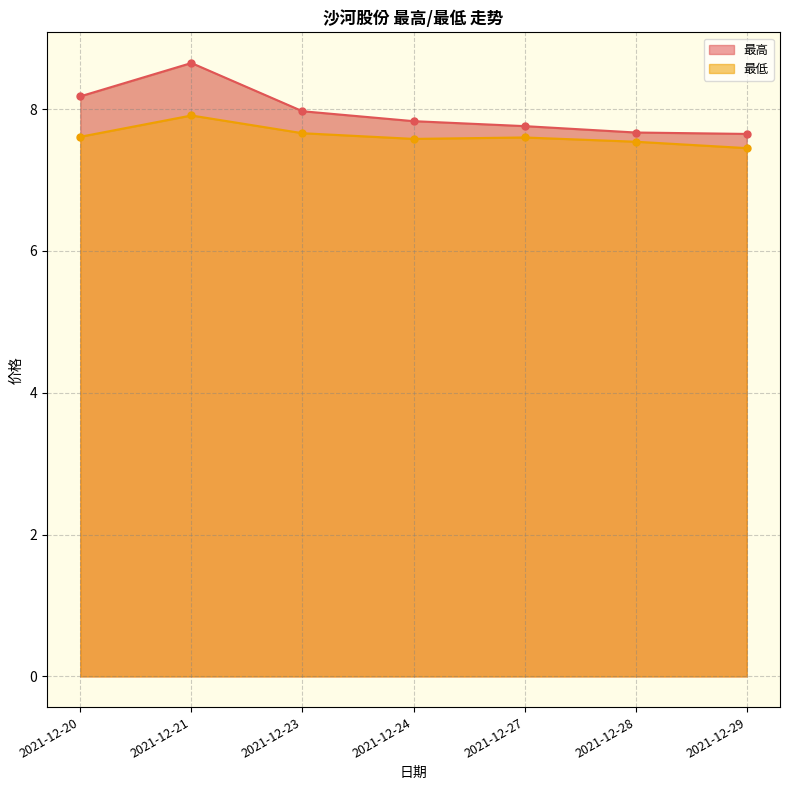

What is the greatest value displayed?

8.7